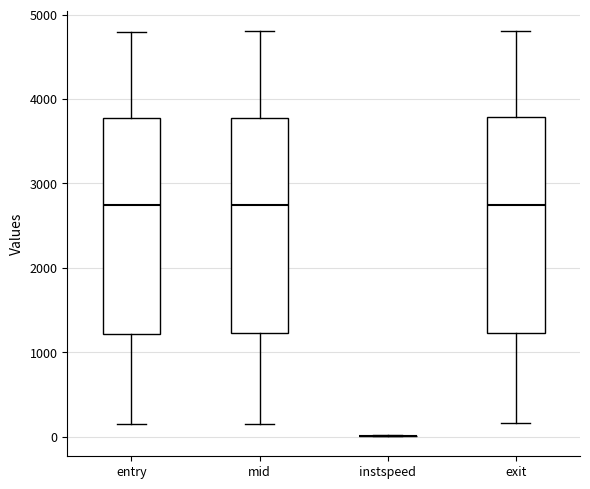

Reading left to right, transcribe this box plot: for each box, give where its median line is, the range the box spans, and where its two whiskers end, as read against the y-axis. The values are not printed on the chart, so give them approximately, as read against the axis.

entry: median 2700, box 1200 to 3800, whiskers 100 to 4800
mid: median 2700, box 1200 to 3800, whiskers 200 to 4800
instspeed: box collapsed to a line at 0, whiskers 0 to 0
exit: median 2700, box 1200 to 3800, whiskers 200 to 4800